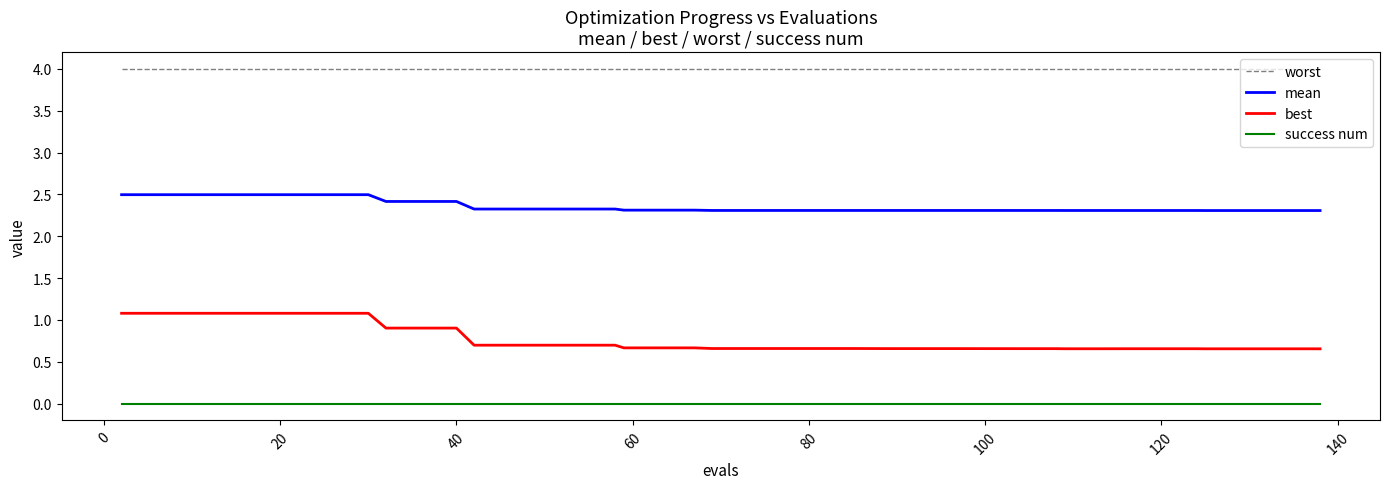

How many lines are shown in the chart?

4